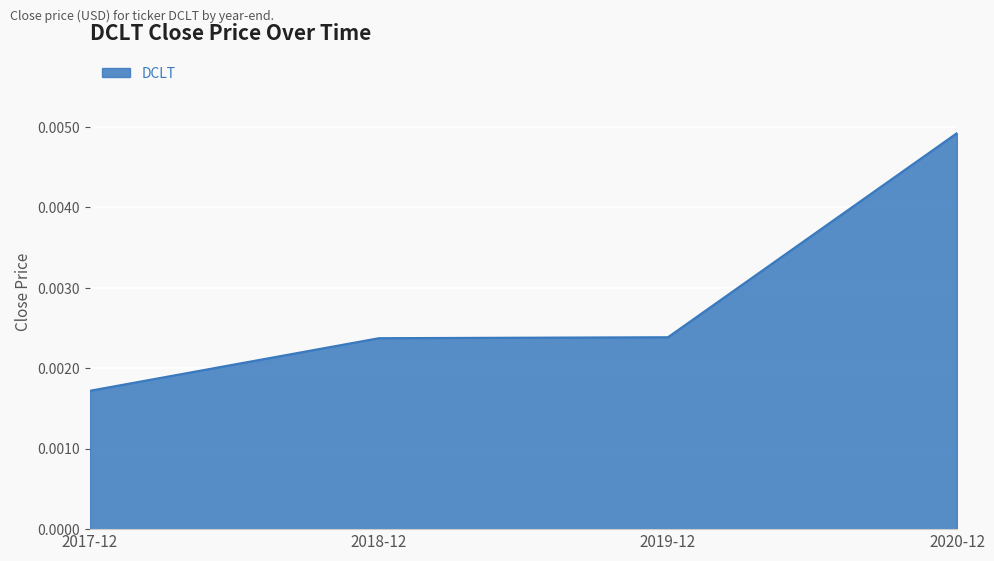

True or false: the data has more than 2 interior local peaks.

False